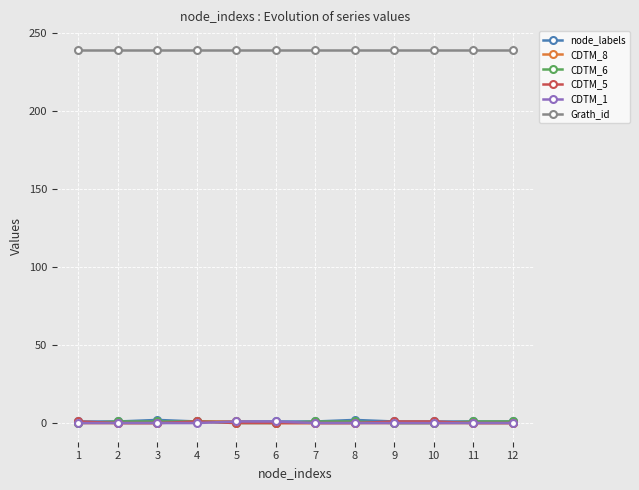

At how many categories does at least one series exceed 92?

12